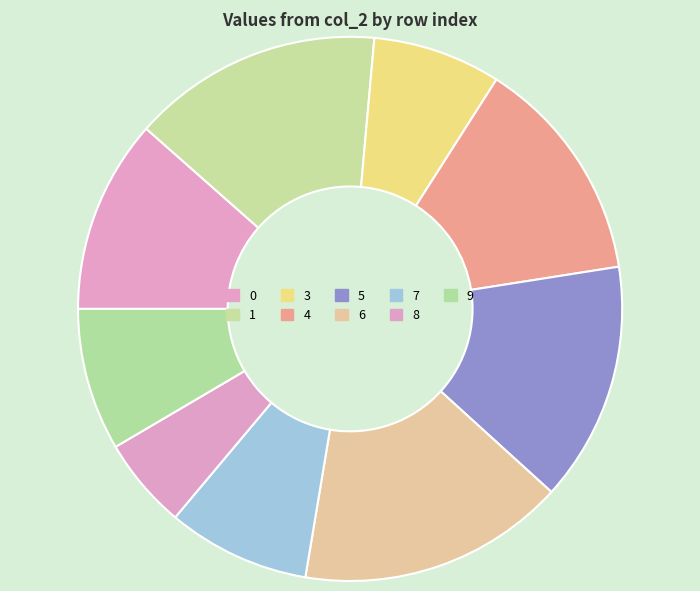

Is 6 the majority of the pie?

No